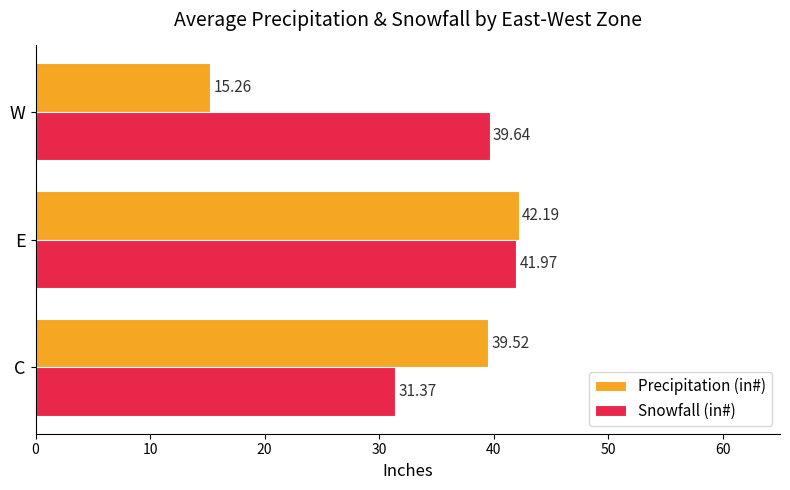

How many values in the Snowfall (in#) series are below 39?

1